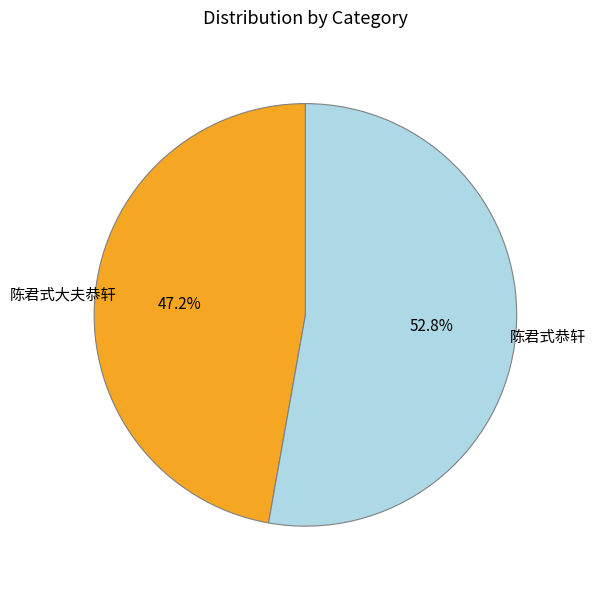

Is there any slice that represents more than half of the pie?

Yes